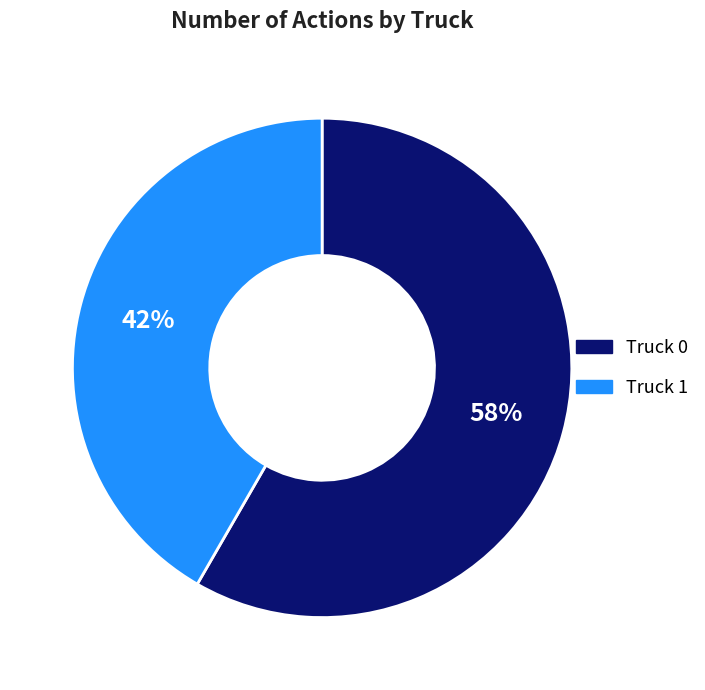

Is the sum of Truck 1 and Truck 0 greater than half?

Yes